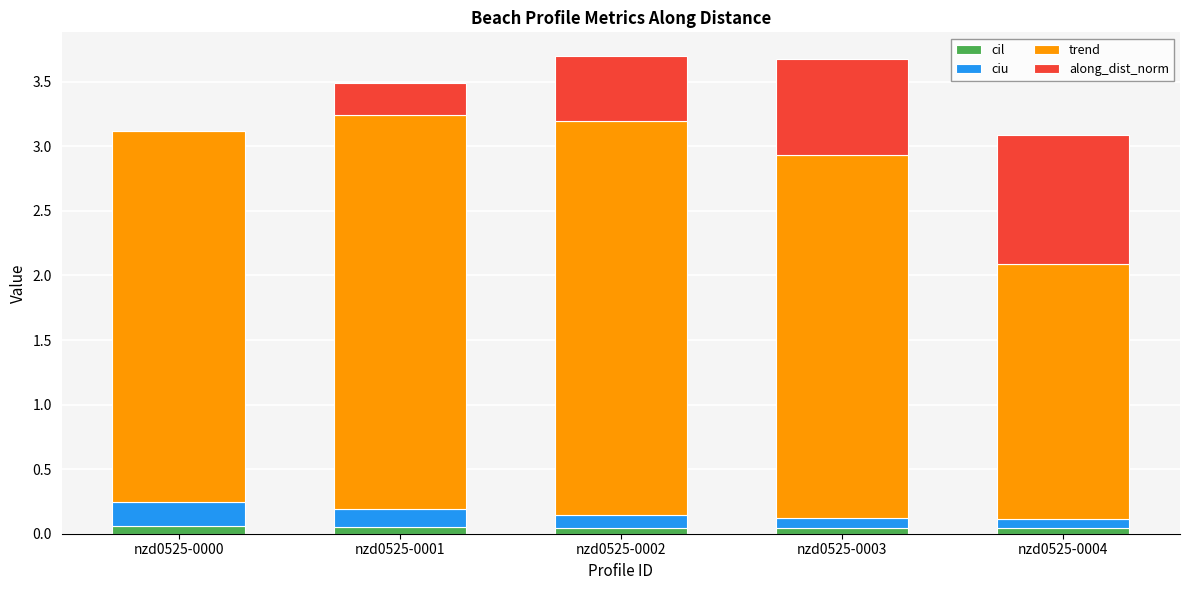

Where is ciu nearest to the value 0?

nzd0525-0004